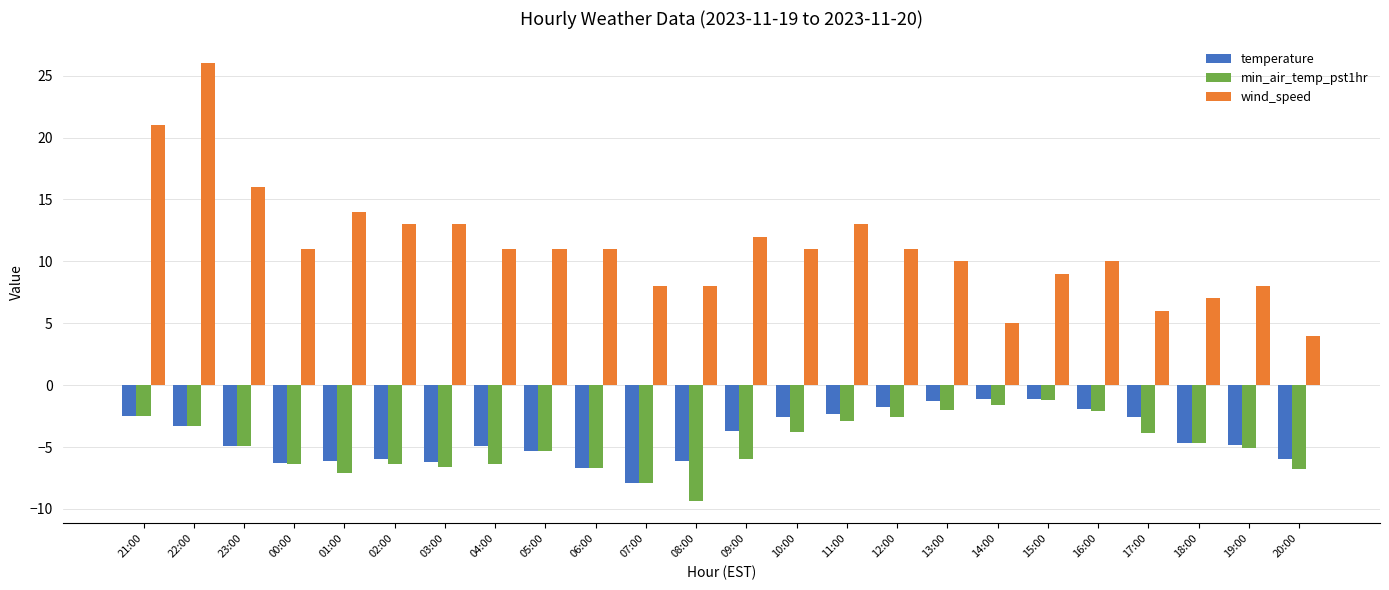

Where does the temperature series first go above -4?

21:00